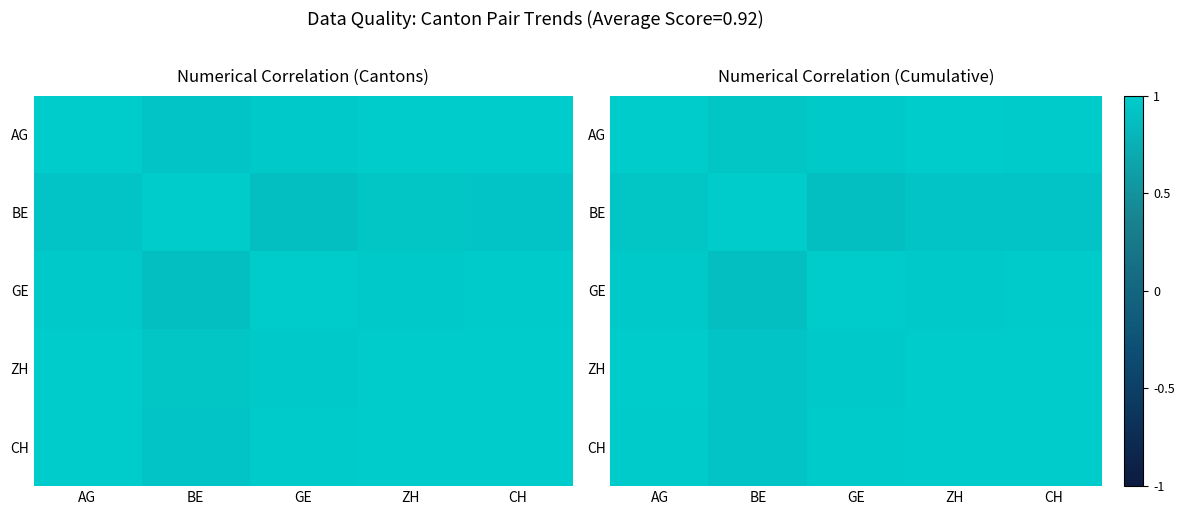

Which has a higher value, CH or AG?

AG